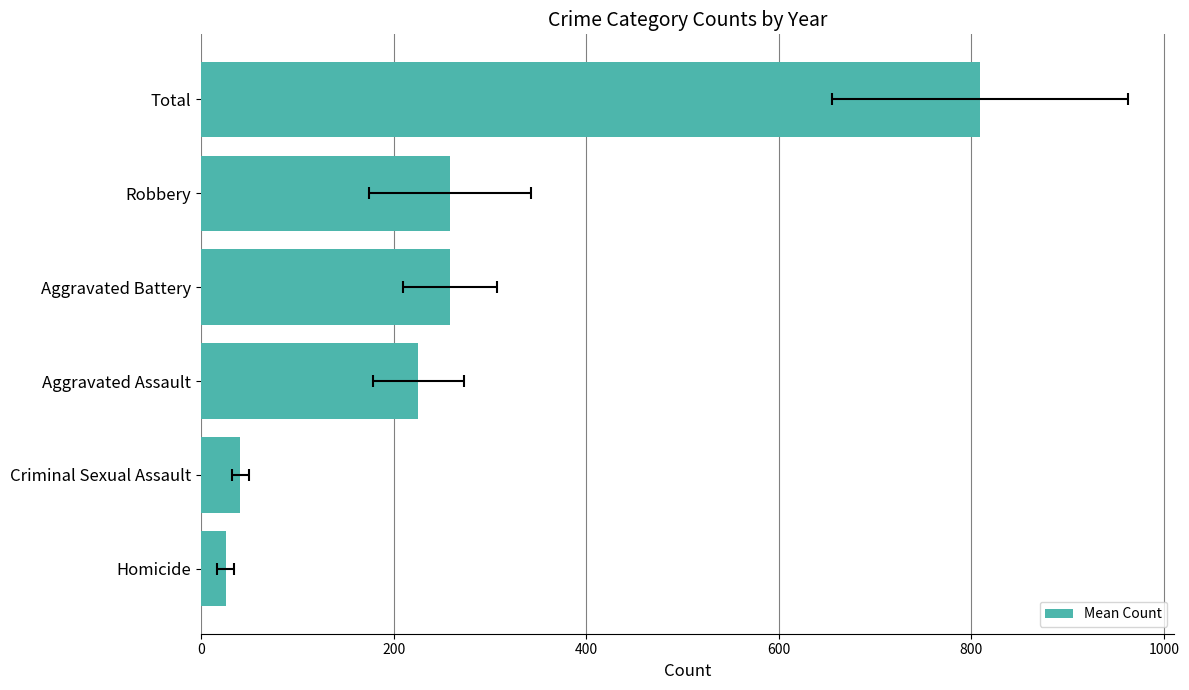

What is the minimum value shown in the chart?

25.5